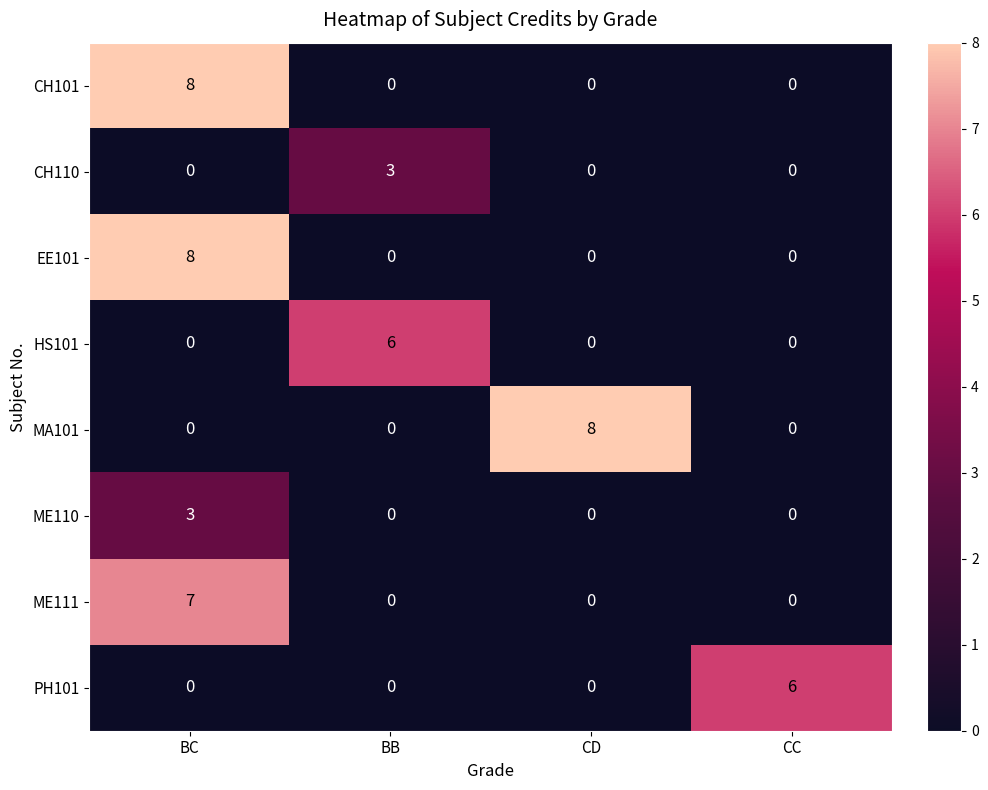

Count the PH101 values in the range 0 to 6.

4